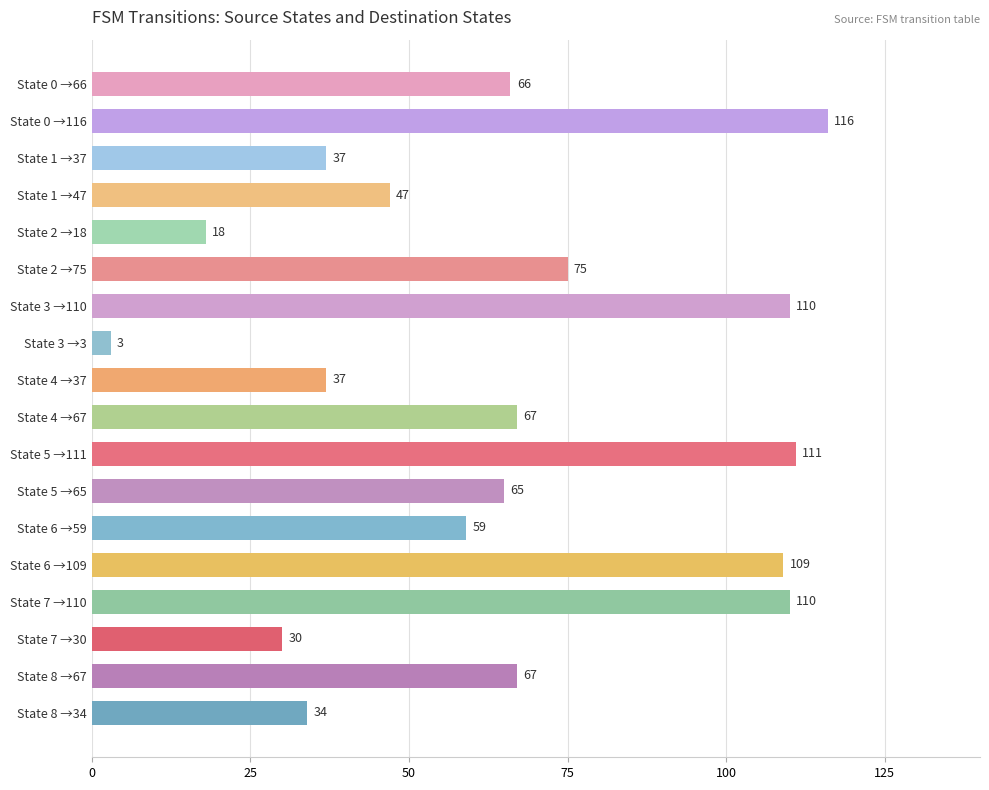

What is the ratio of the value at State 5 →65 to the value at State 1 →47?

1.4